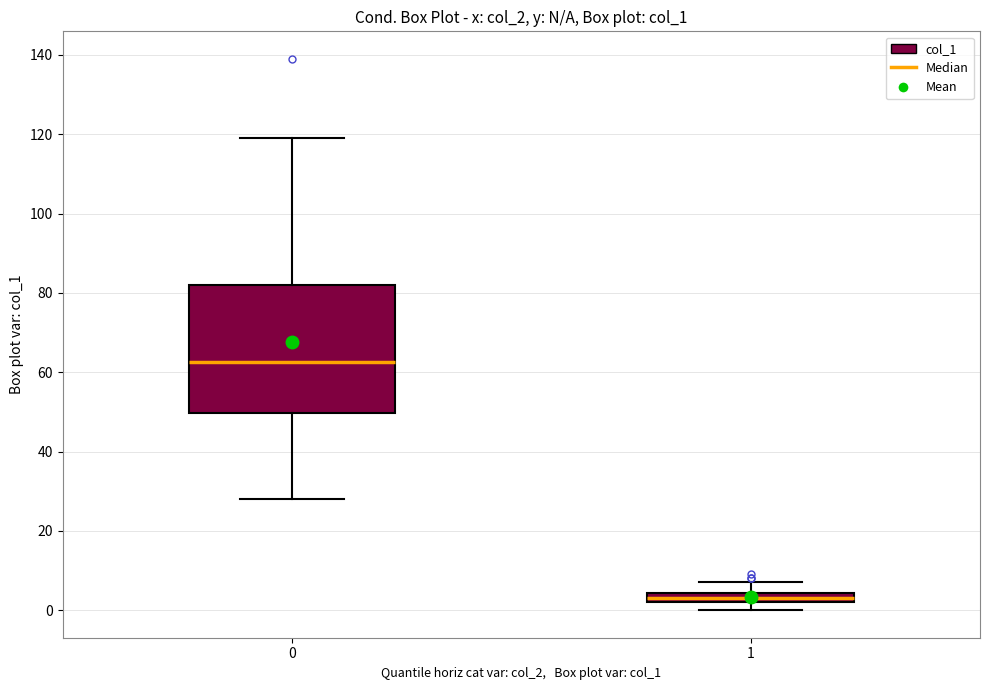

Which box's median line is the lowest?

1